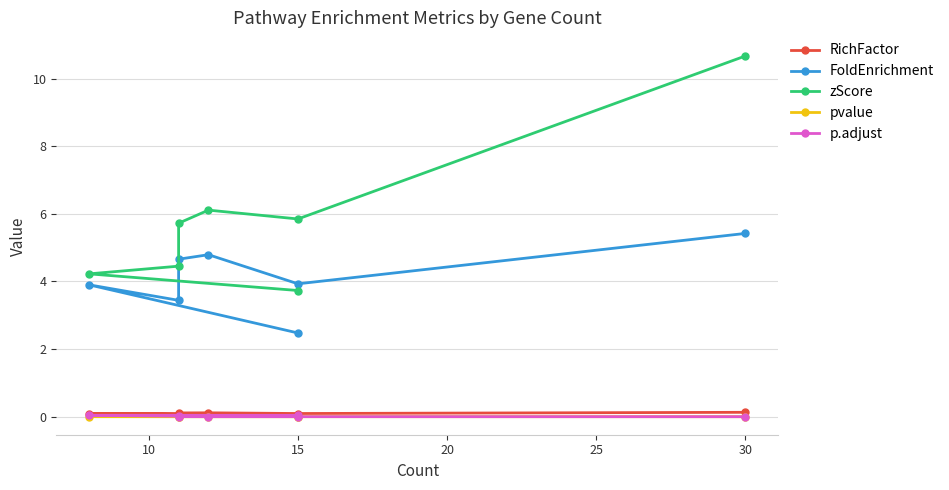

What is the value of the RichFactor point at the 6th from the left?

0.1